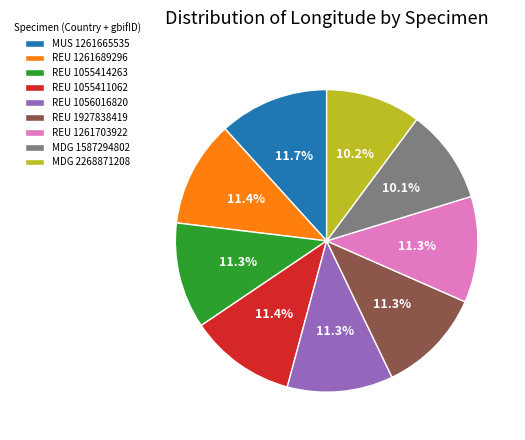

Is there a majority slice in this chart?

No